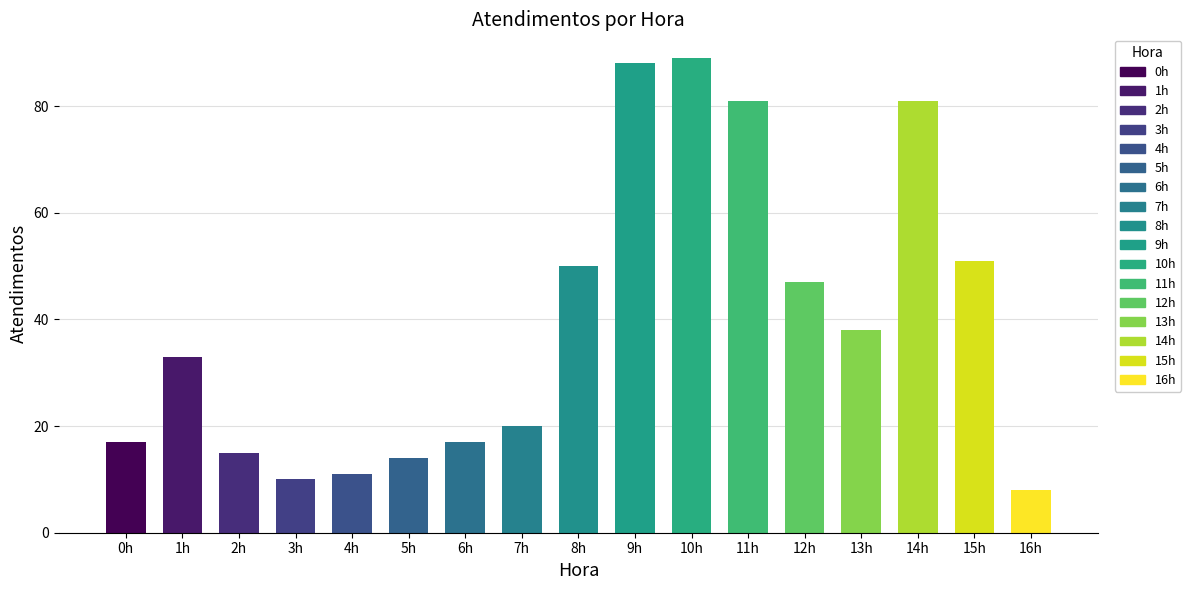

The chart shows a value of 17 at 0h. True or false?

True